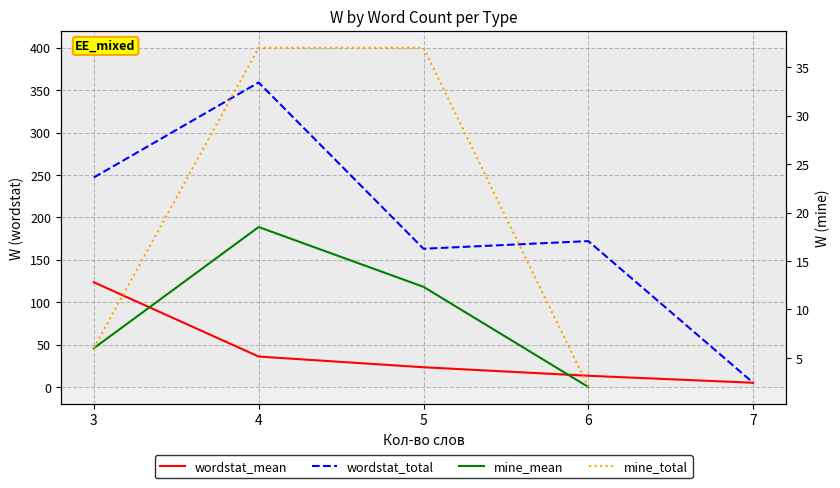

At how many categories does at least one series exceed 289?

1